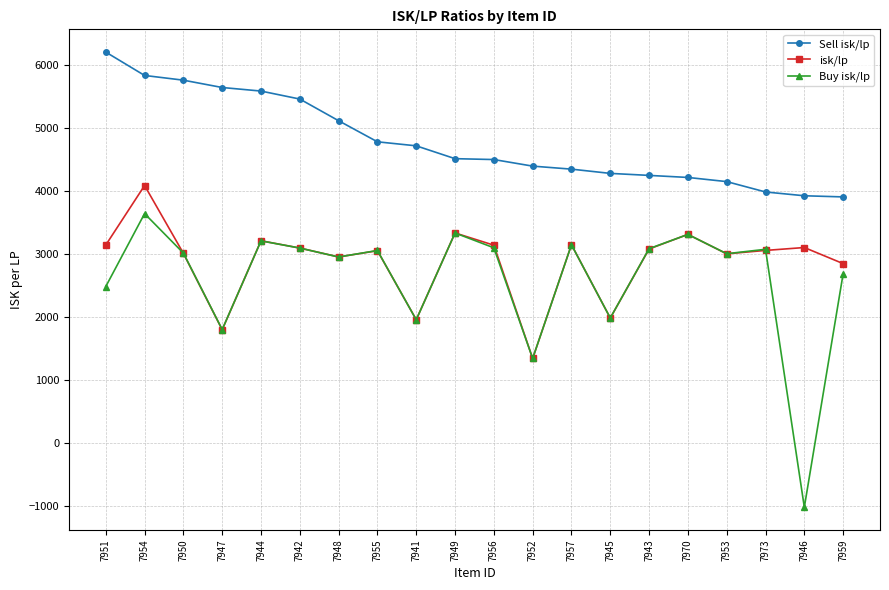

What is the average value of the Buy isk/lp series?

2606.5